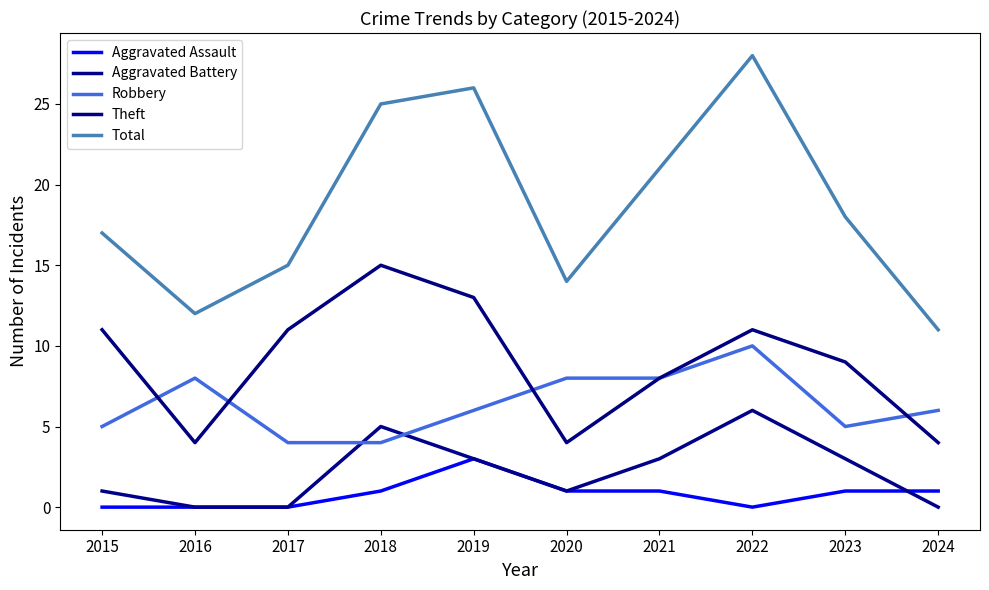

Count the number of data series in this chart.

5